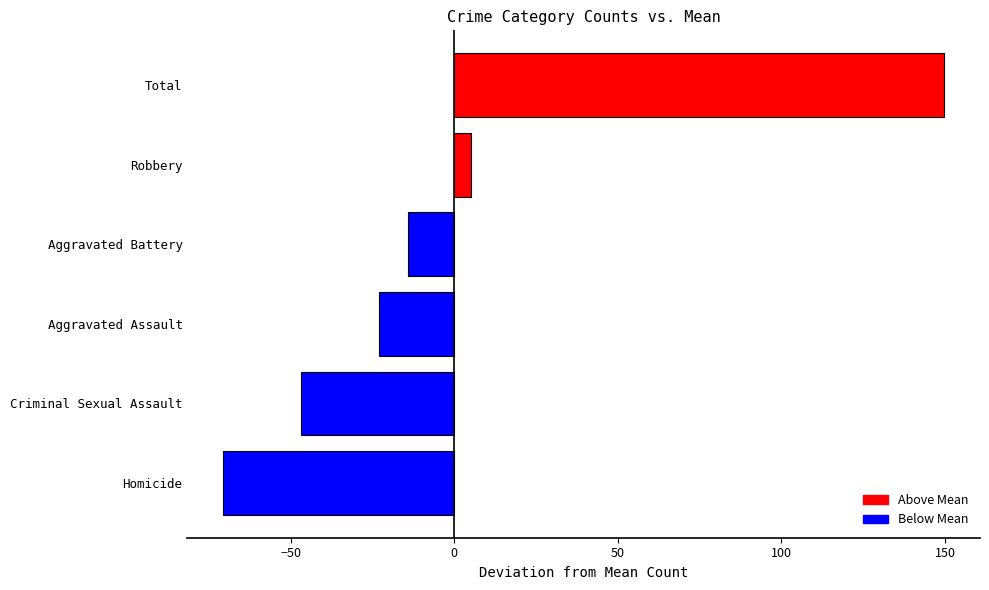

How many values are above zero?

2